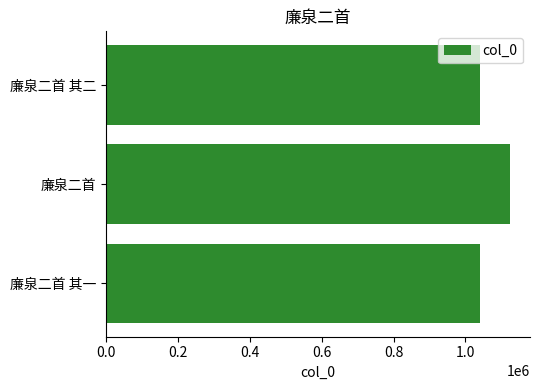

What is the maximum value shown in the chart?

1123368